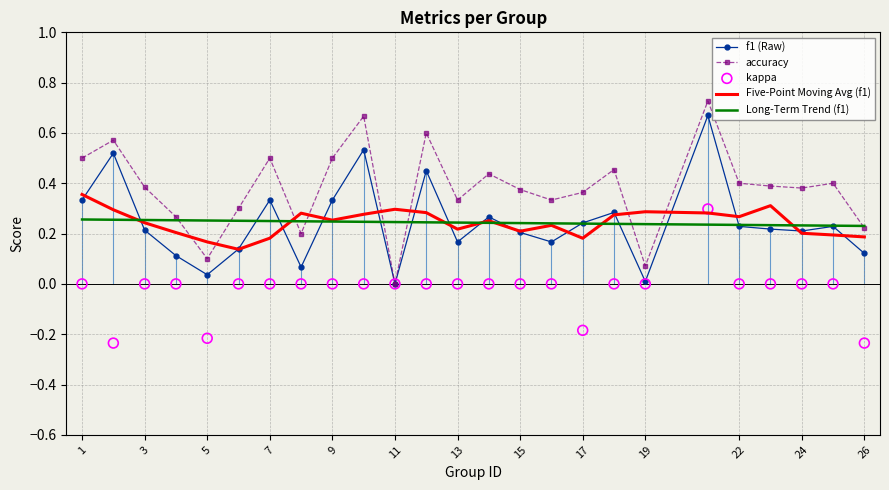

What are all the series names shown in the legend?

f1 (Raw), accuracy, Five-Point Moving Avg (f1), Long-Term Trend (f1), kappa